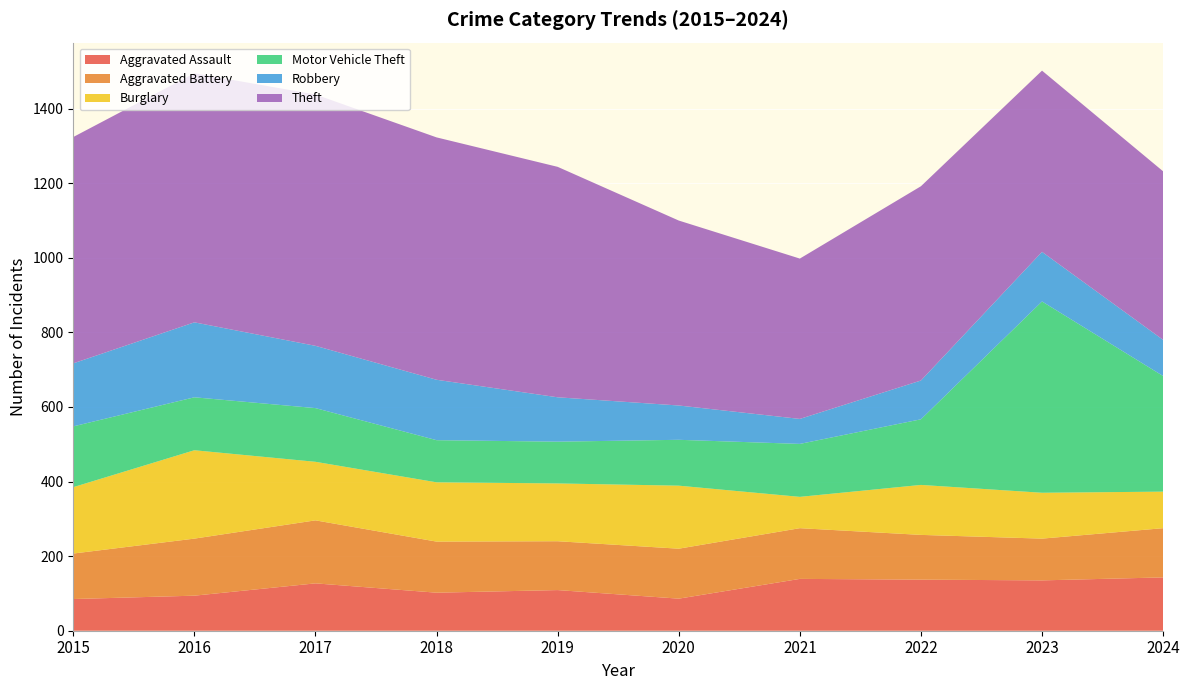

Reading left to right, what are all the values shown in this chart?

Aggravated Assault: 2015=85	2016=94	2017=127	2018=102	2019=109	2020=86	2021=139	2022=137	2023=135	2024=143
Aggravated Battery: 2015=122	2016=153	2017=169	2018=137	2019=131	2020=134	2021=136	2022=120	2023=112	2024=132
Burglary: 2015=178	2016=237	2017=157	2018=159	2019=155	2020=169	2021=84	2022=134	2023=123	2024=98
Motor Vehicle Theft: 2015=163	2016=142	2017=144	2018=113	2019=112	2020=123	2021=142	2022=176	2023=513	2024=310
Robbery: 2015=169	2016=201	2017=167	2018=162	2019=119	2020=92	2021=67	2022=104	2023=133	2024=97
Theft: 2015=607	2016=668	2017=674	2018=650	2019=618	2020=496	2021=430	2022=521	2023=486	2024=452